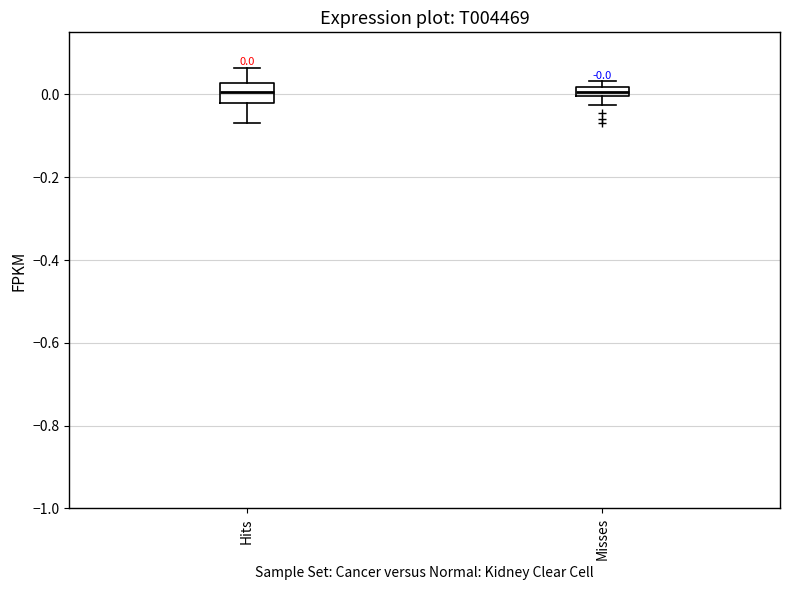

Comparing the boxes themselves (not the whiskers), which one is the tallest?

Hits